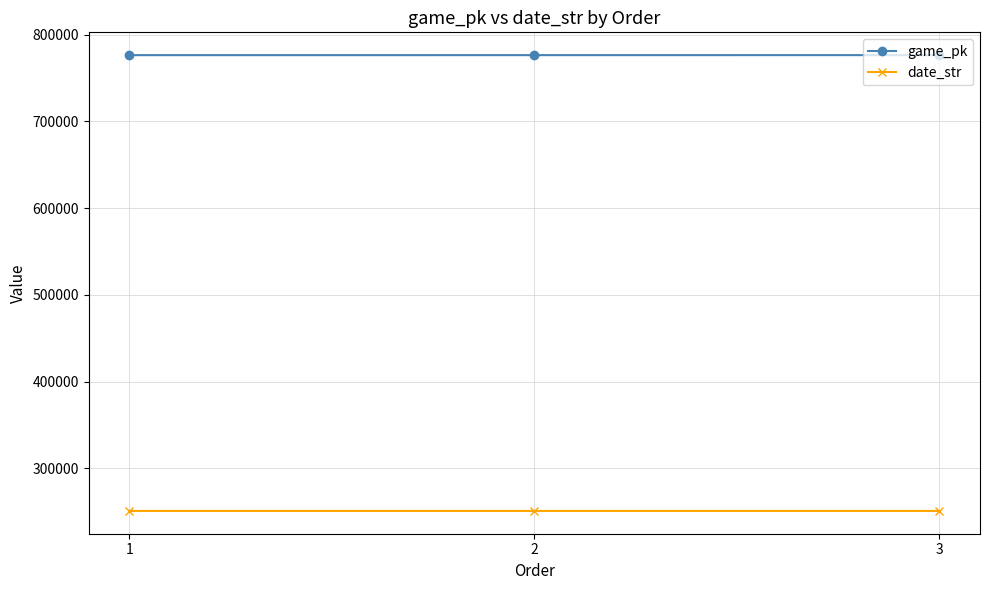

What is the difference between the highest and lowest values at 2?

525584